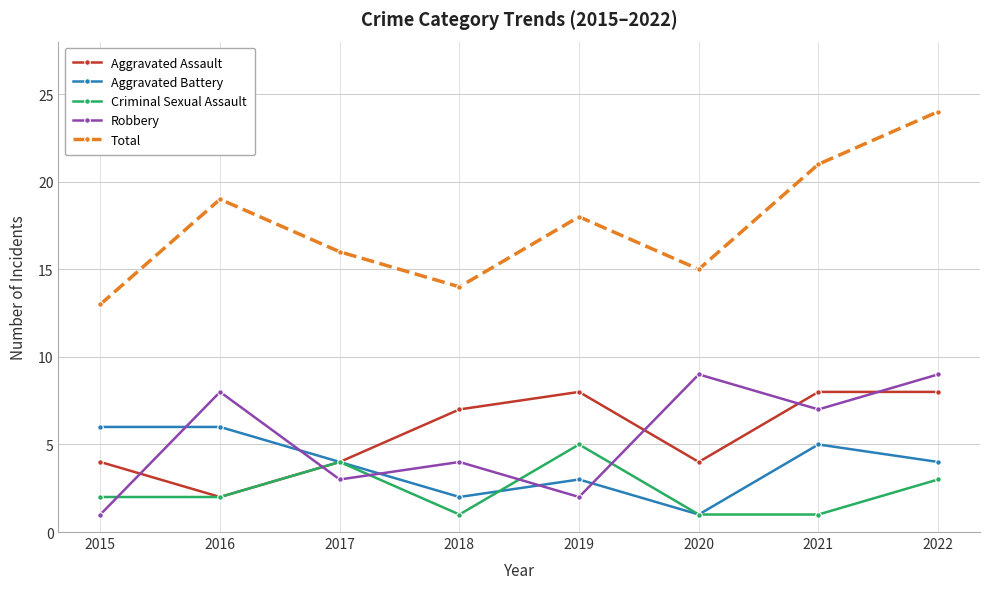

Reading left to right, extract all data points from this chart.

Aggravated Assault: 2015=4	2016=2	2017=4	2018=7	2019=8	2020=4	2021=8	2022=8
Aggravated Battery: 2015=6	2016=6	2017=4	2018=2	2019=3	2020=1	2021=5	2022=4
Criminal Sexual Assault: 2015=2	2016=2	2017=4	2018=1	2019=5	2020=1	2021=1	2022=3
Robbery: 2015=1	2016=8	2017=3	2018=4	2019=2	2020=9	2021=7	2022=9
Total: 2015=13	2016=19	2017=16	2018=14	2019=18	2020=15	2021=21	2022=24